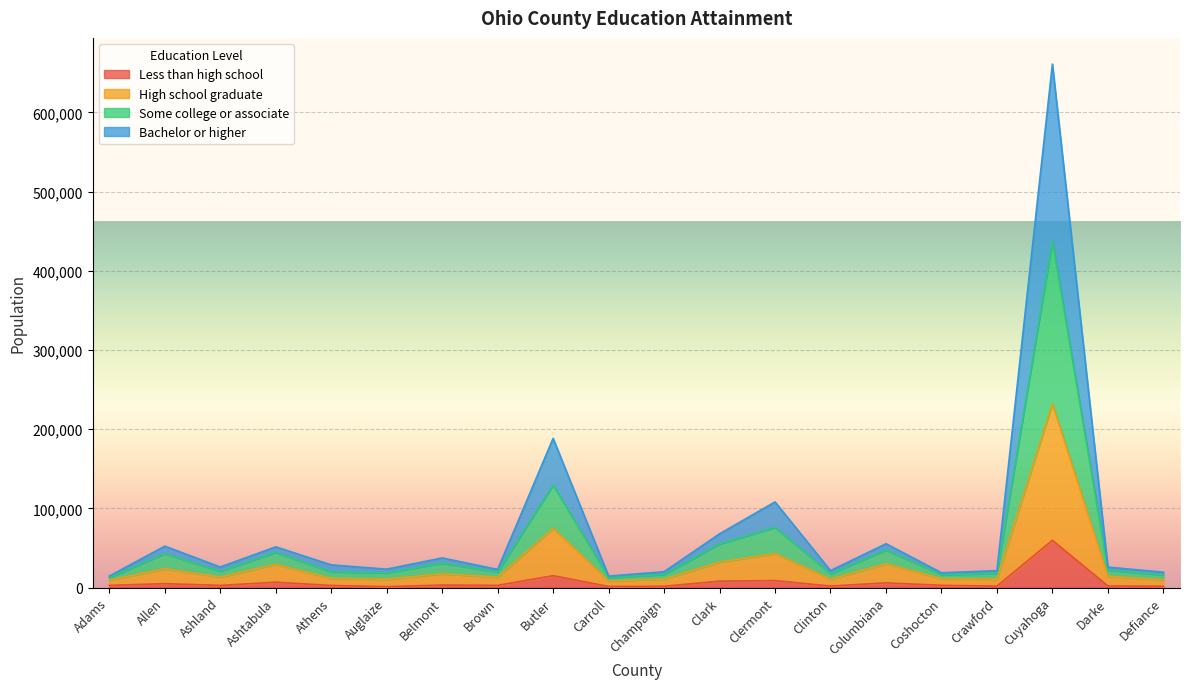

At which category is the sum across all series the highest?

Cuyahoga